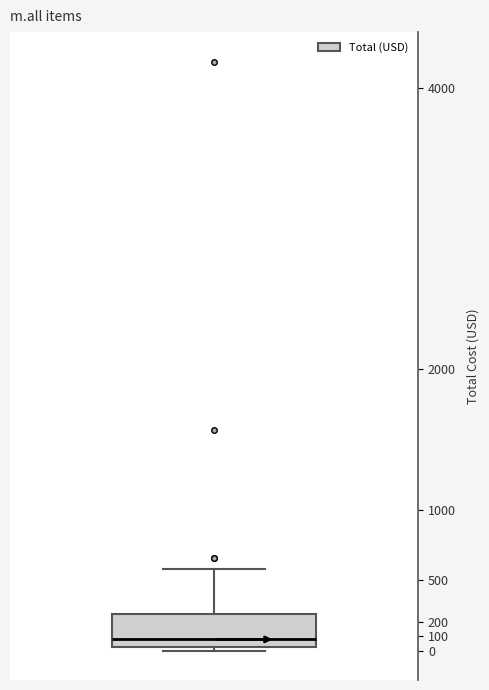

Transcribe this box plot: give where the median line is, the range the box spans, and where the two whiskers end, as read against the y-axis. The values are not printed on the chart, so give them approximately, as read against the axis.

median 80, box 30 to 260, whiskers 0 to 580